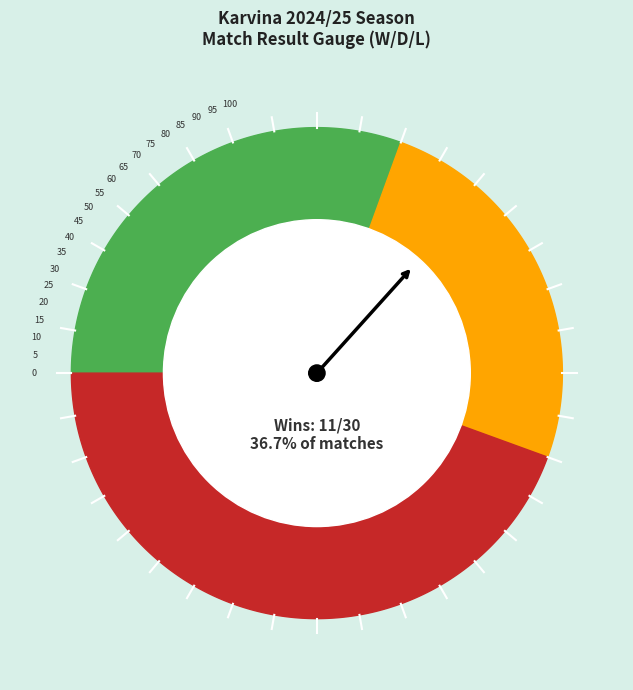

Does any single category account for the majority?

No